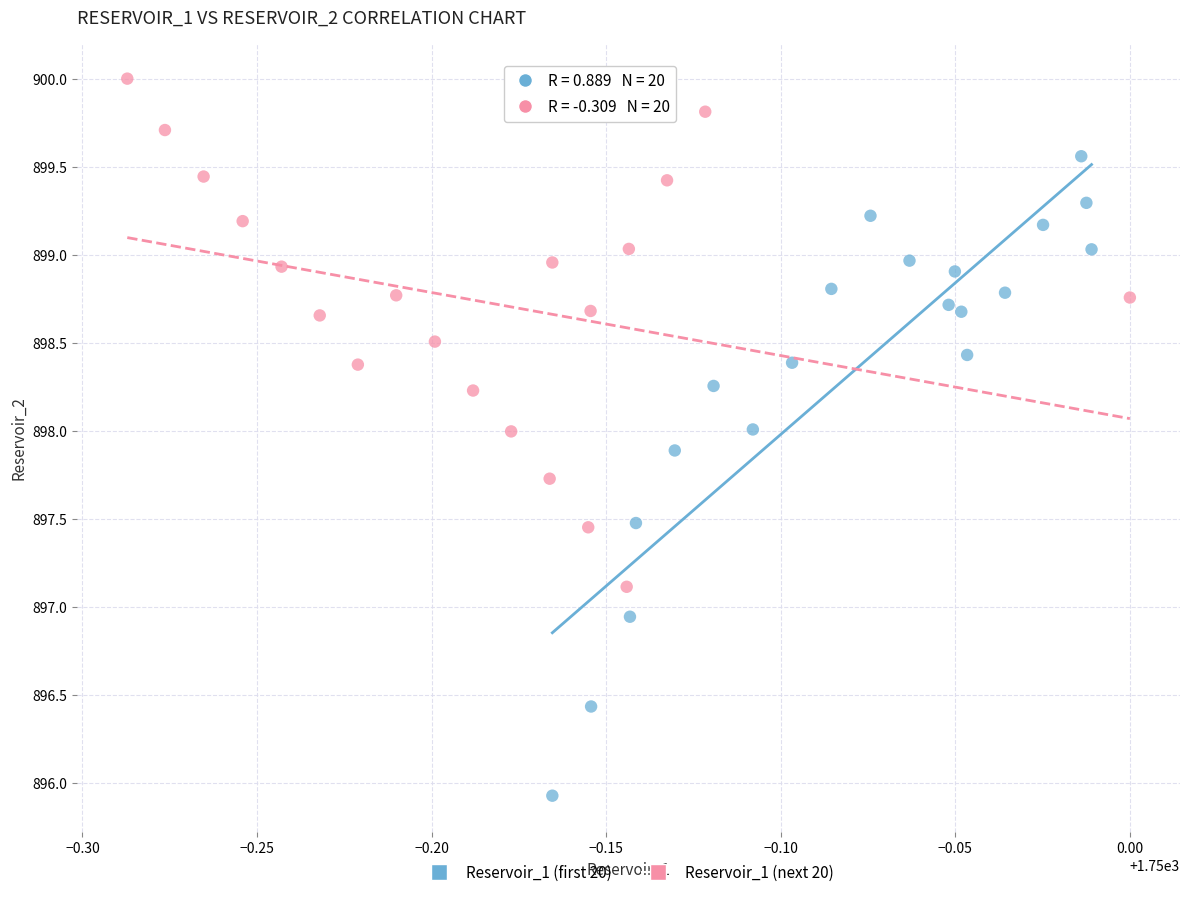

Which series contains the highest Y value?

Reservoir_1 (next 20)